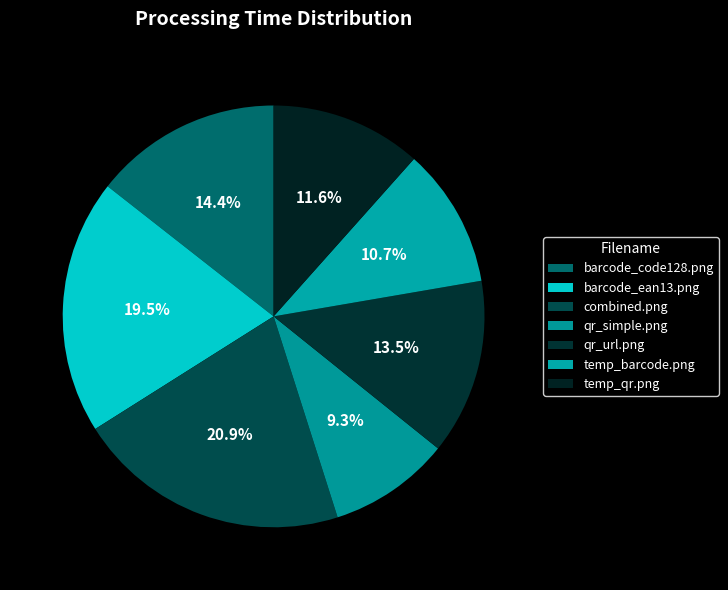

How many segments does this pie chart have?

7